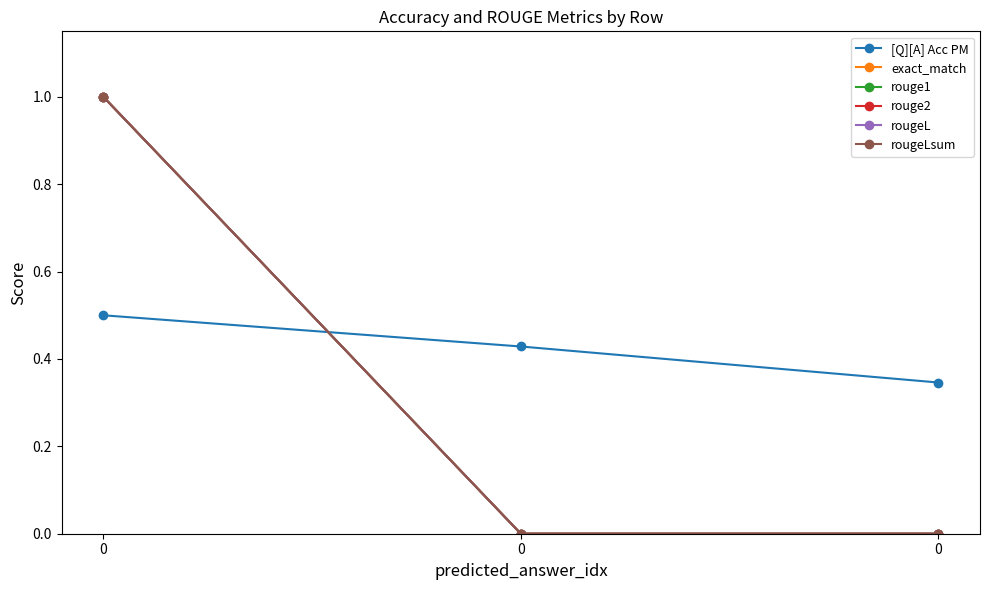

Does the chart have visible grid lines?

No